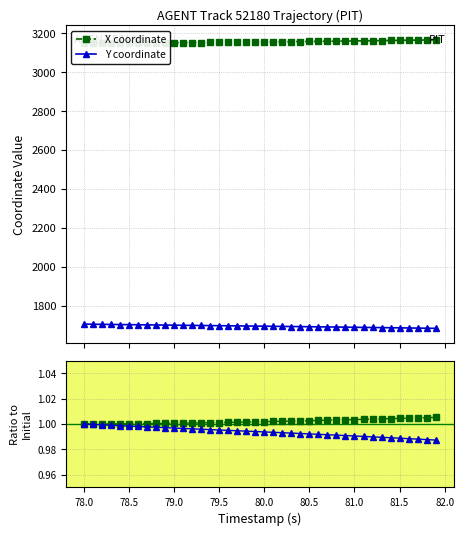

What is the difference between the maximum and second lowest values in the Y coordinate series?

21.0